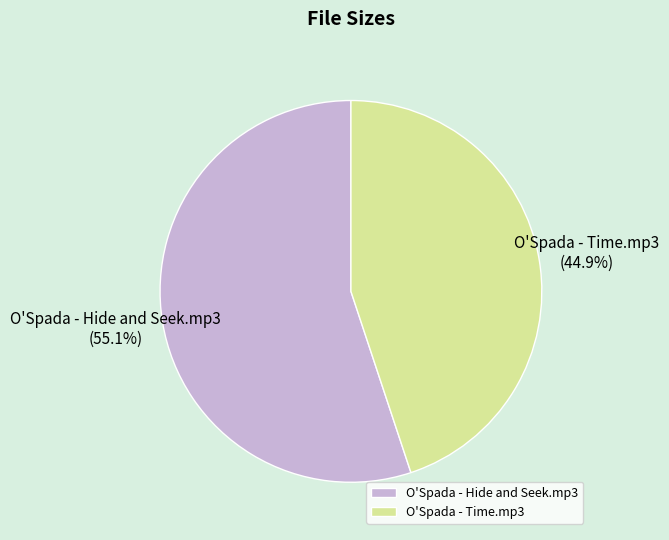

To the nearest percent, what is the difference between the largest and smallest slice percentages?

10%